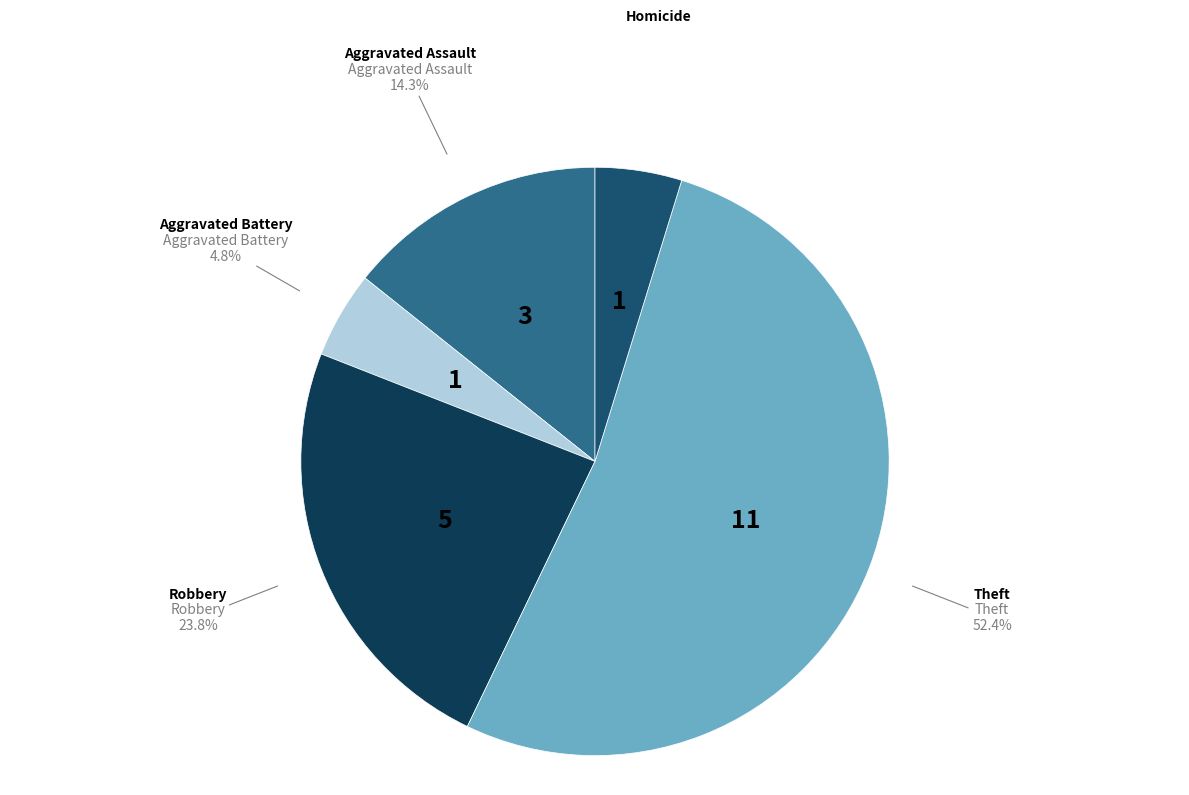

How many slices are in this pie chart?

5